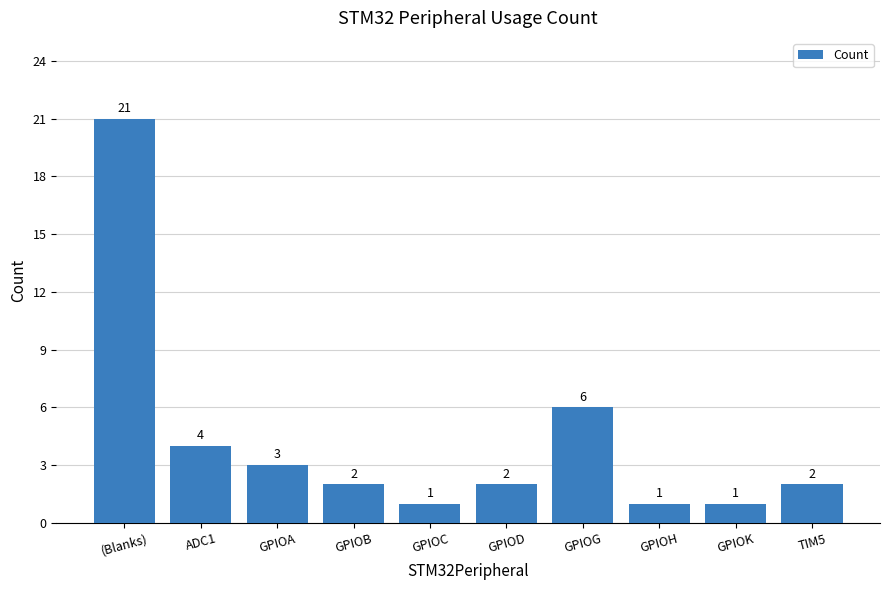

The value at (Blanks) is 21. True or false?

True